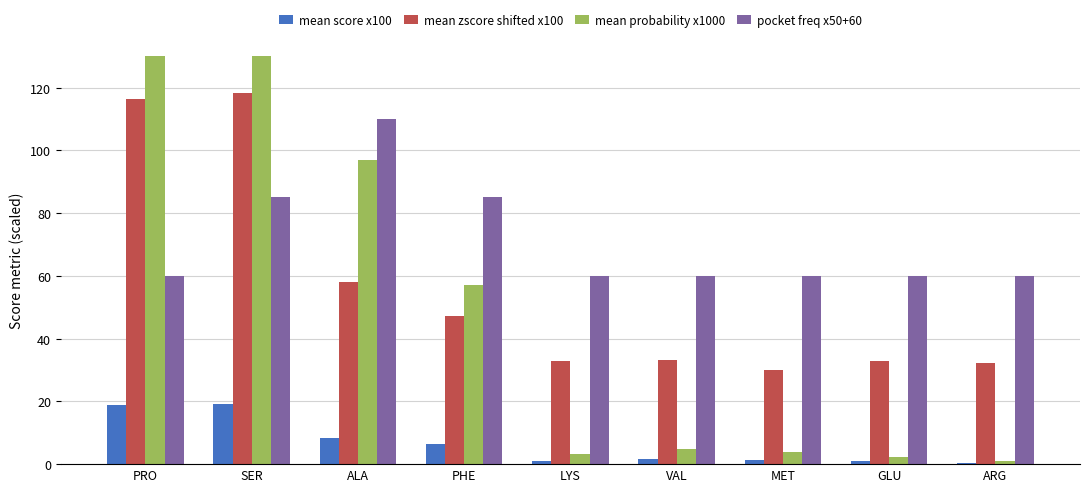

How many data points in mean score x100 are less than 1?

2